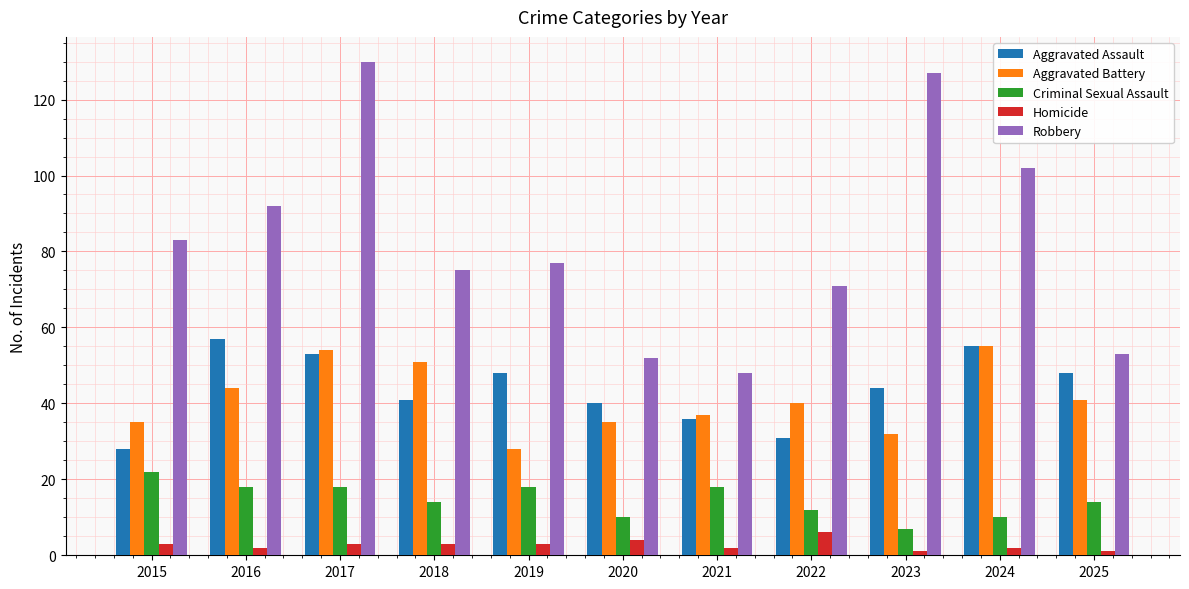

Reading left to right, extract all data points from this chart.

Aggravated Assault: 28	57	53	41	48	40	36	31	44	55	48
Aggravated Battery: 35	44	54	51	28	35	37	40	32	55	41
Criminal Sexual Assault: 22	18	18	14	18	10	18	12	7	10	14
Homicide: 3	2	3	3	3	4	2	6	1	2	1
Robbery: 83	92	130	75	77	52	48	71	127	102	53